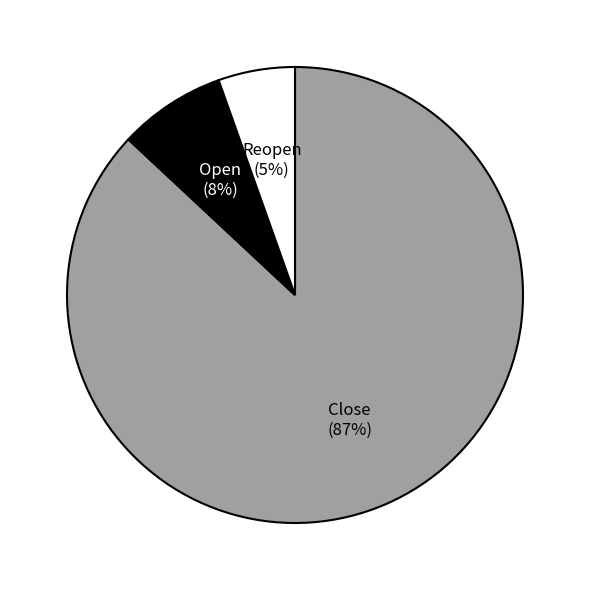

Is there any slice that represents more than half of the pie?

Yes